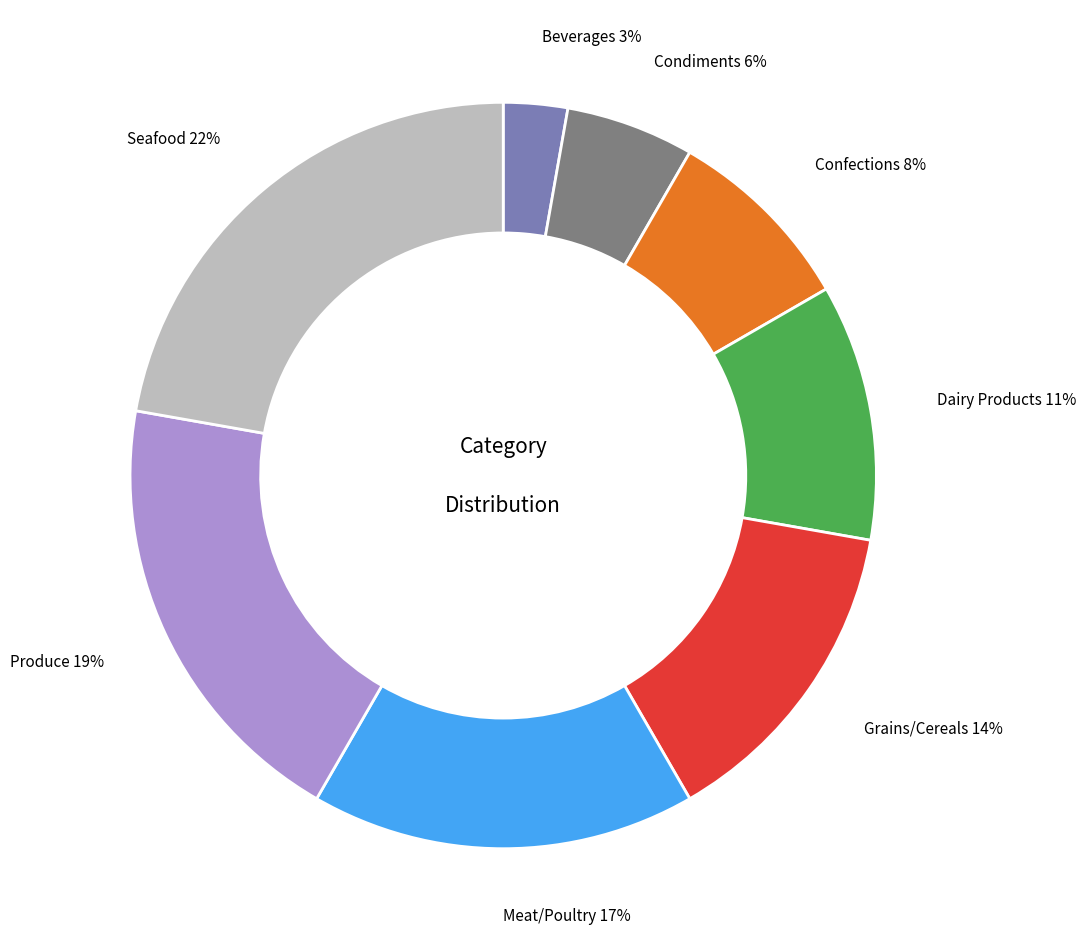

Does any single category account for the majority?

No